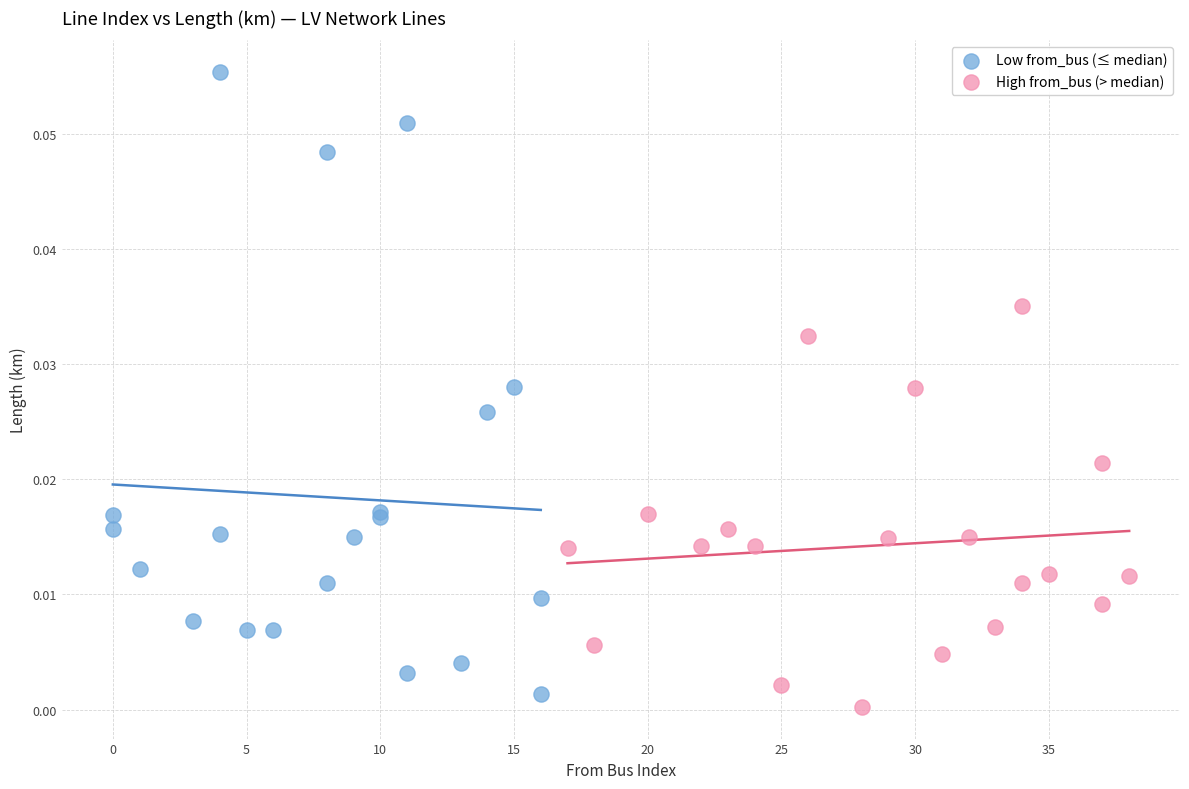

Which series reaches the maximum Y coordinate?

Low from_bus (≤ median)